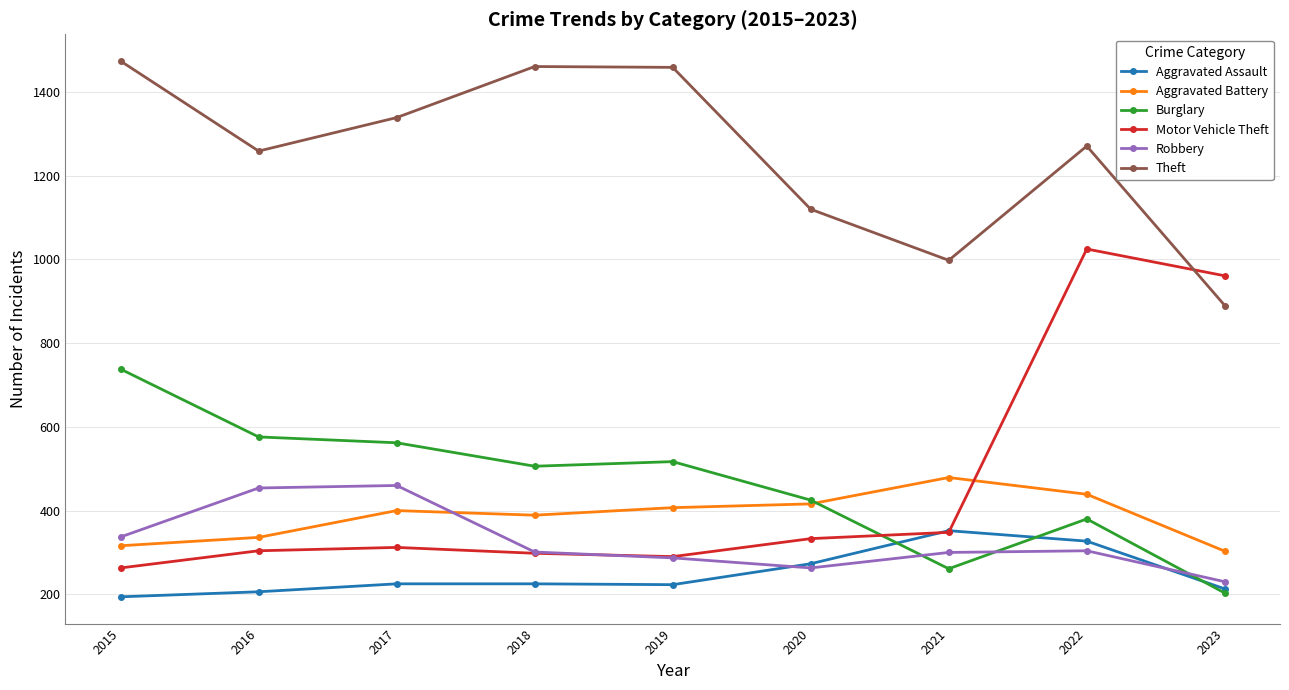

In Theft, how many points are higher than both neighbors (excluding endpoints)?

2